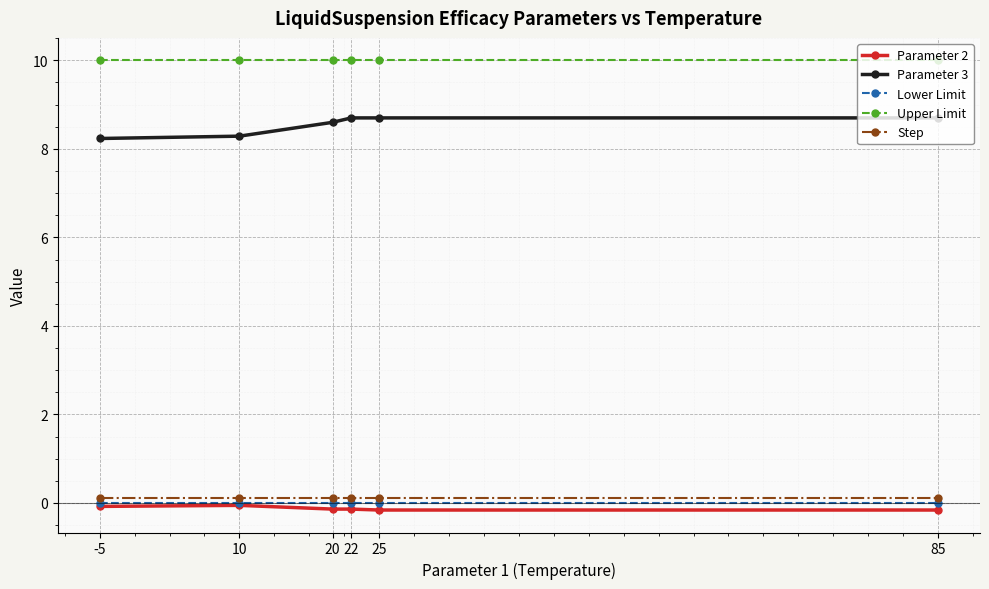

The value of Parameter 3 at 20 is 14.4. True or false?

False